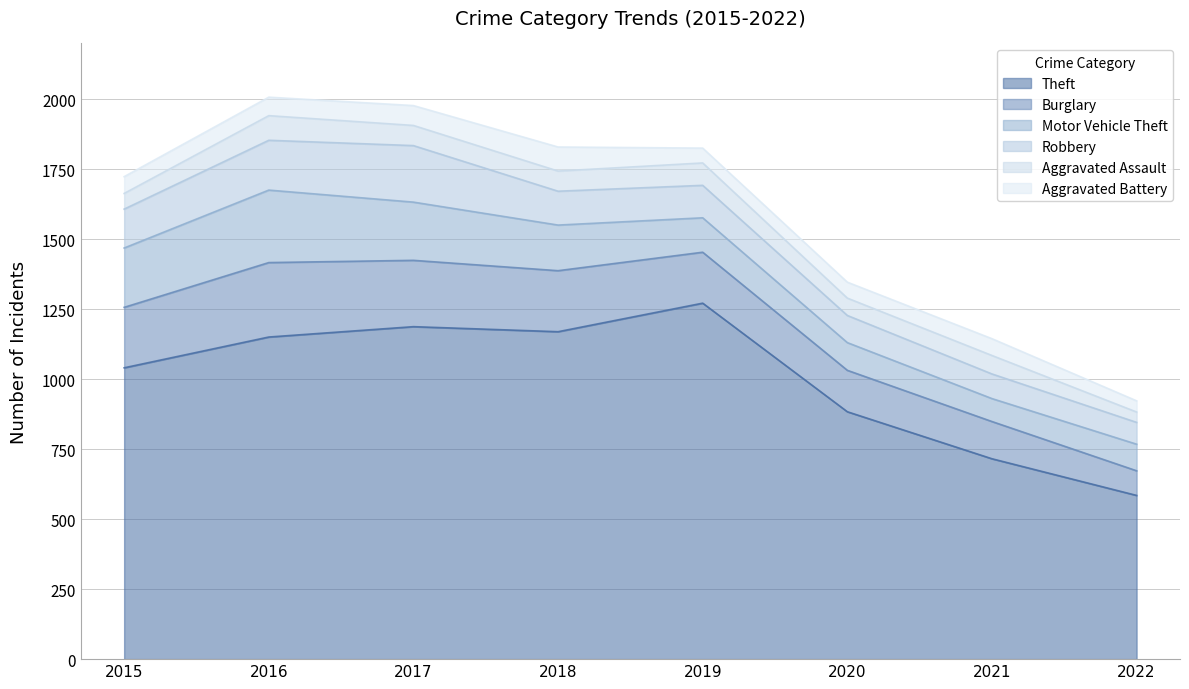

At which category is the sum across all series the highest?

2016